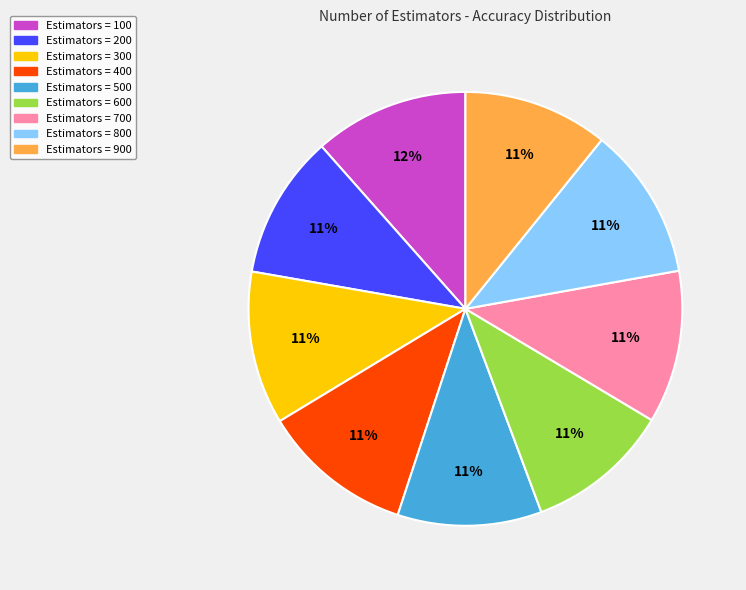

To the nearest percent, what is the difference between the largest and smallest slice percentages?

1%